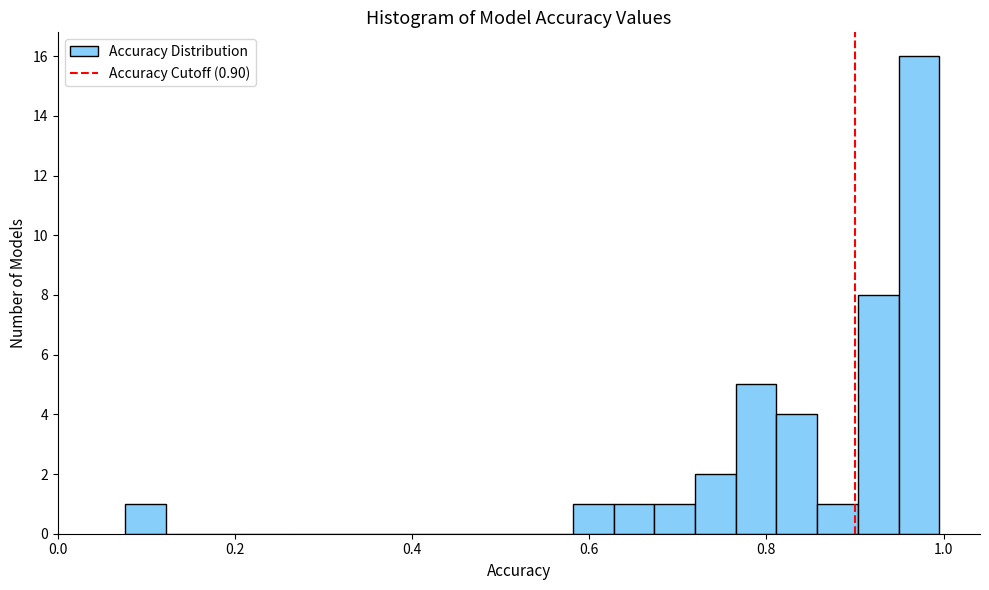

Read against the x-axis, roughly where is the centre of the tallest bar?

0.98